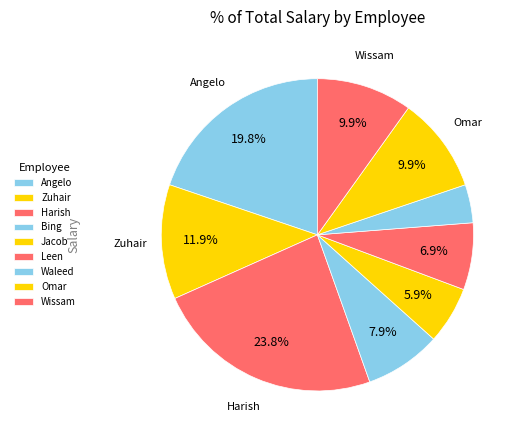

How many segments does this pie chart have?

9